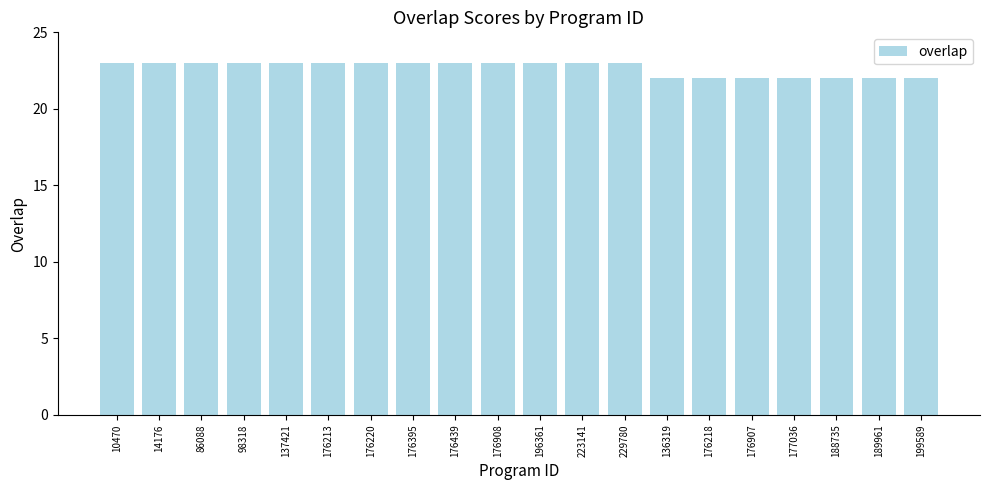

What is the maximum value shown in the chart?

23